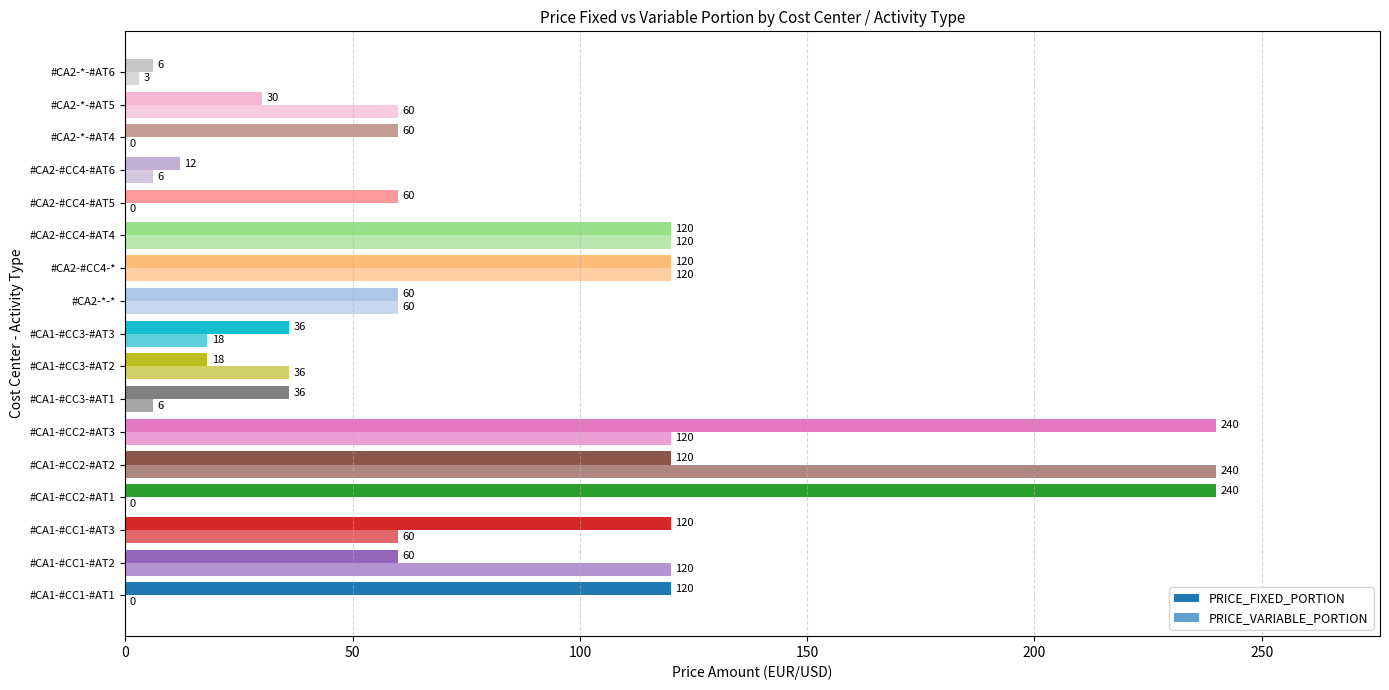

Reading left to right, what are all the values shown in this chart?

PRICE_FIXED_PORTION: 120	60	120	240	120	240	36	18	36	60	120	120	60	12	60	30	6
PRICE_VARIABLE_PORTION: 0	120	60	0	240	120	6	36	18	60	120	120	0	6	0	60	3